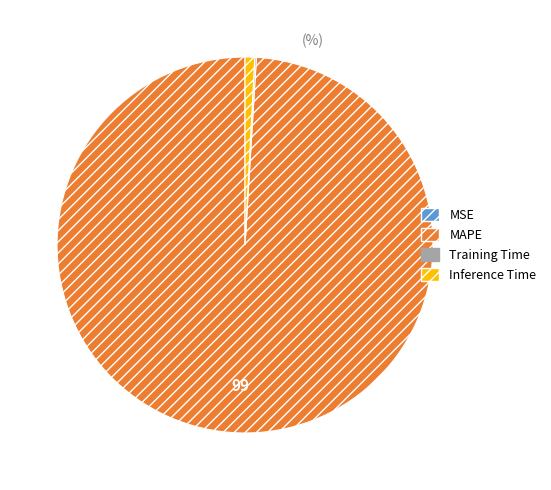

Between MAPE and Inference Time, which is larger?

MAPE